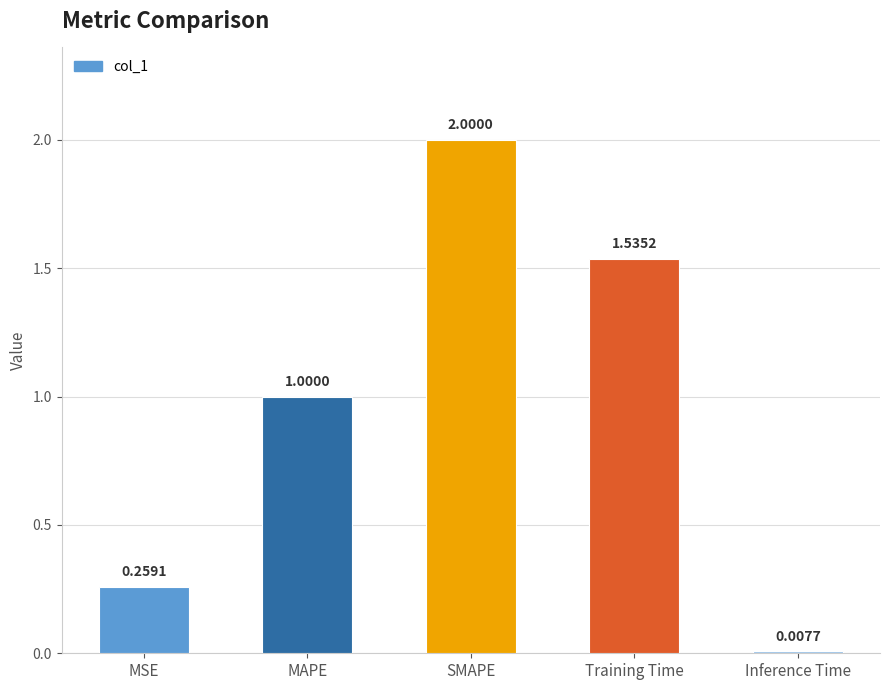

The chart shows a value of 1.2 at SMAPE. True or false?

False